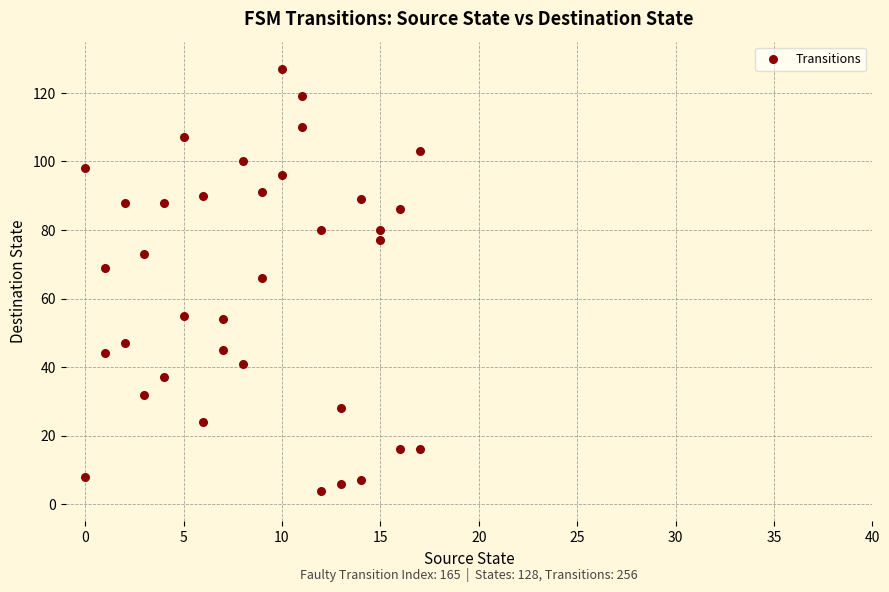

What is the range of Y values (max minus min)?

123